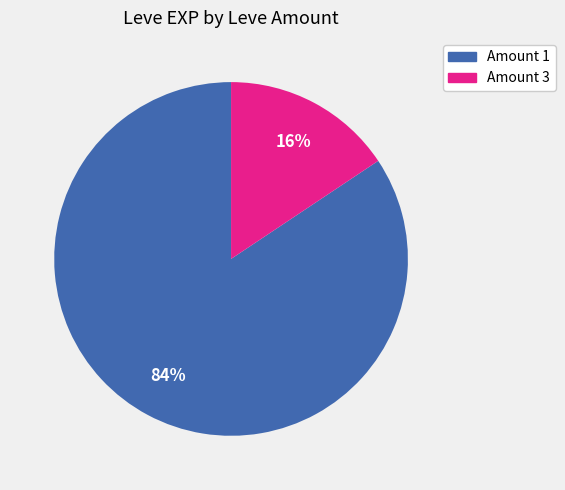

Is there any slice that represents more than half of the pie?

Yes